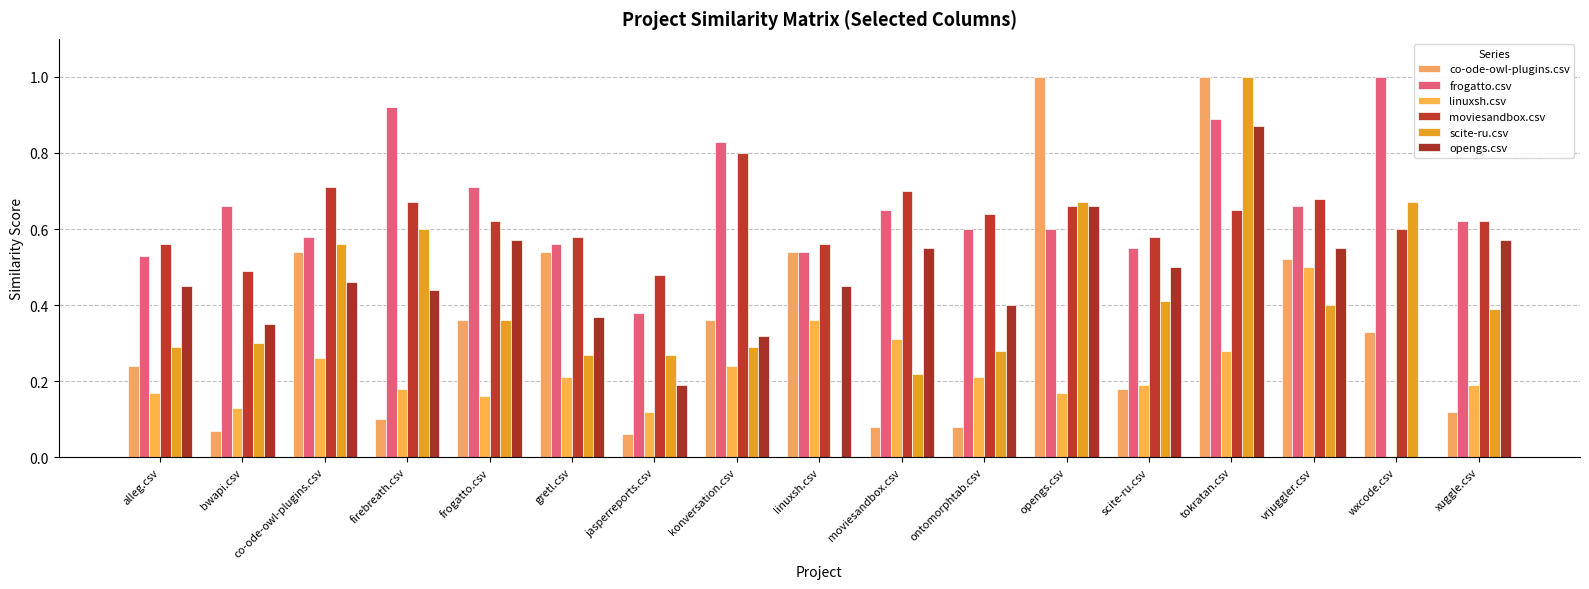

What is the average value of the linuxsh.csv series?

0.2